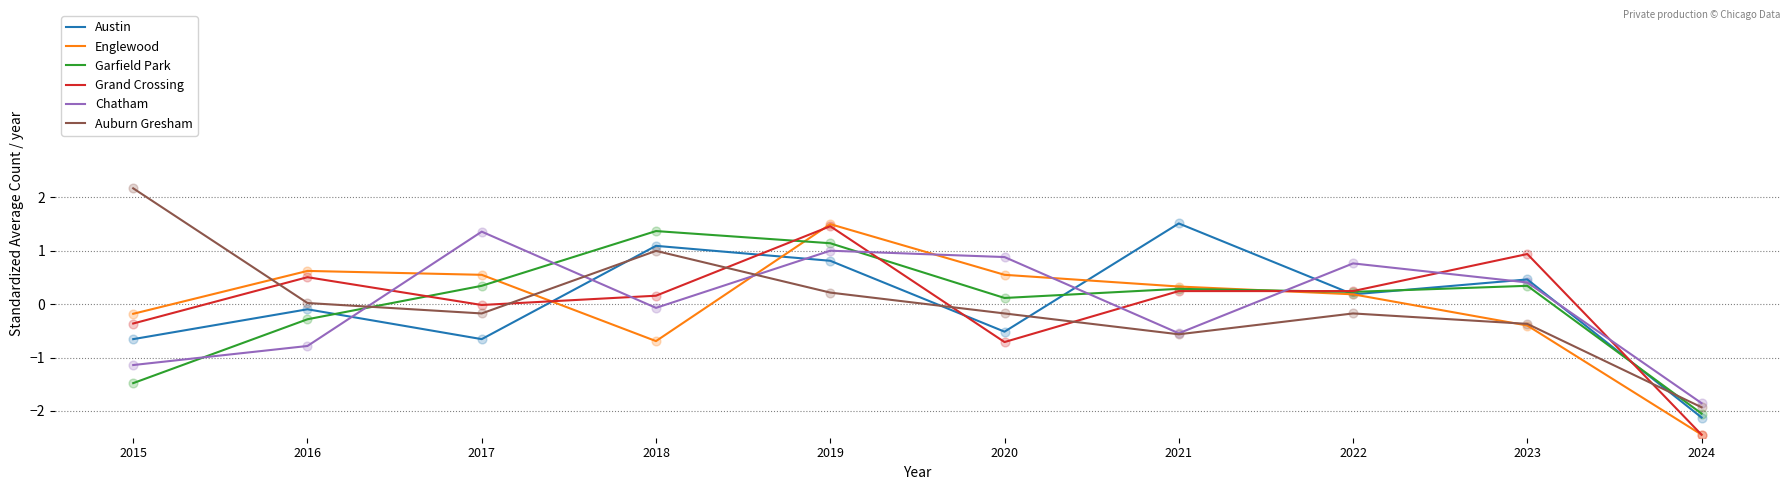

Which series changed the most between 2015 and 2018?

Garfield Park